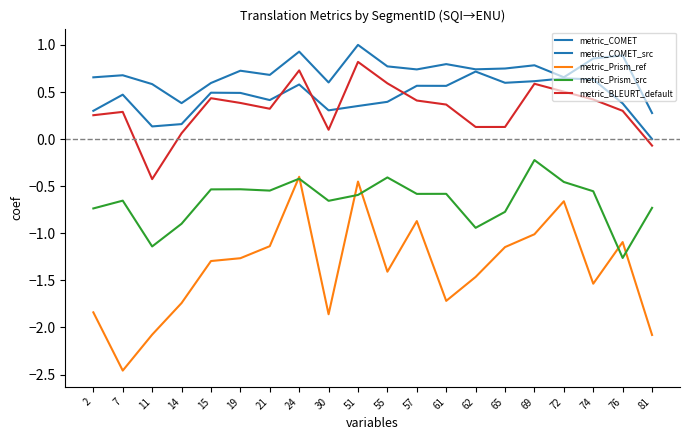

Does the chart display data point markers on the line(s)?

No